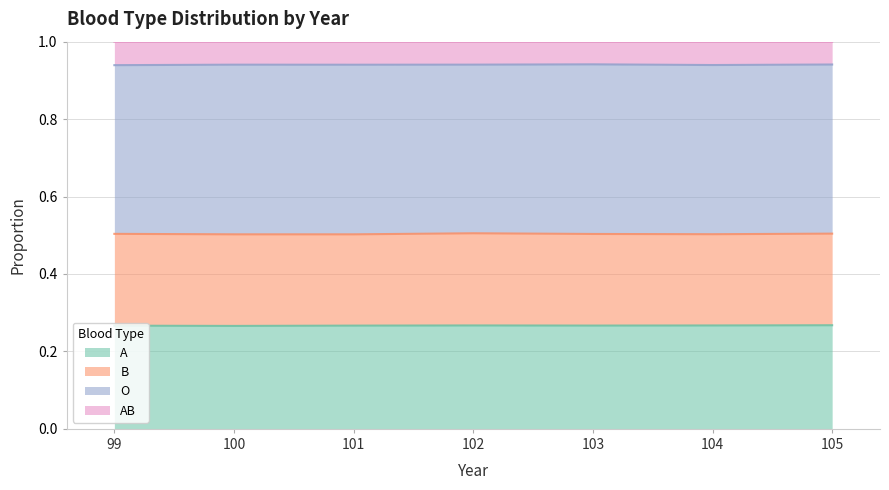

True or false: A has a value of 0.4 at 104.

False